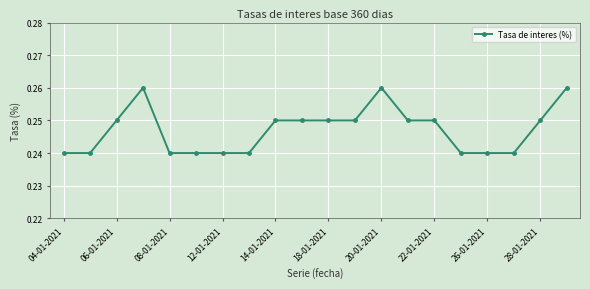

What is the sum of all values?

4.9